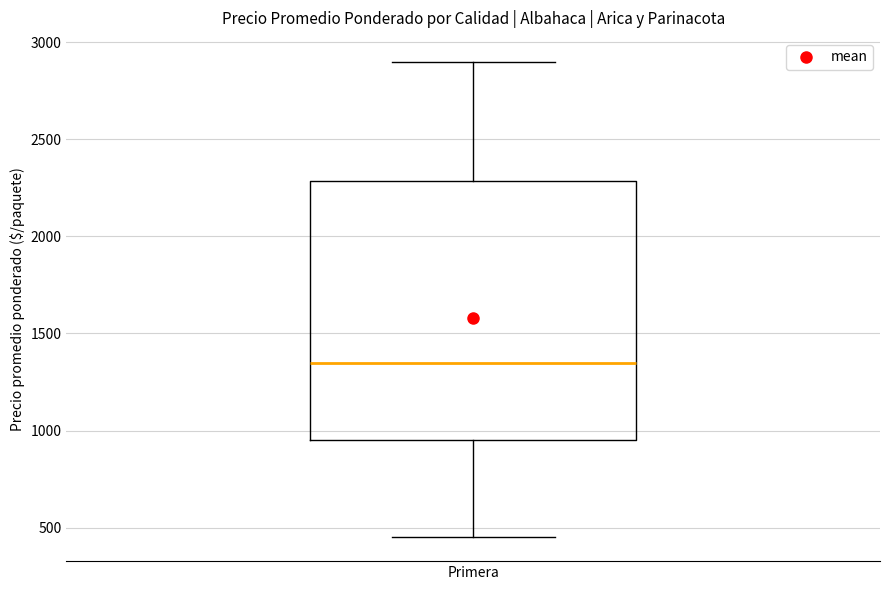

Read this box plot against the y-axis: the position of the median line, the range covered by the box, and the ends of both whiskers. The values are not printed on the chart, so give them approximately, as read against the axis.

median 1350, box 950 to 2300, whiskers 450 to 2900